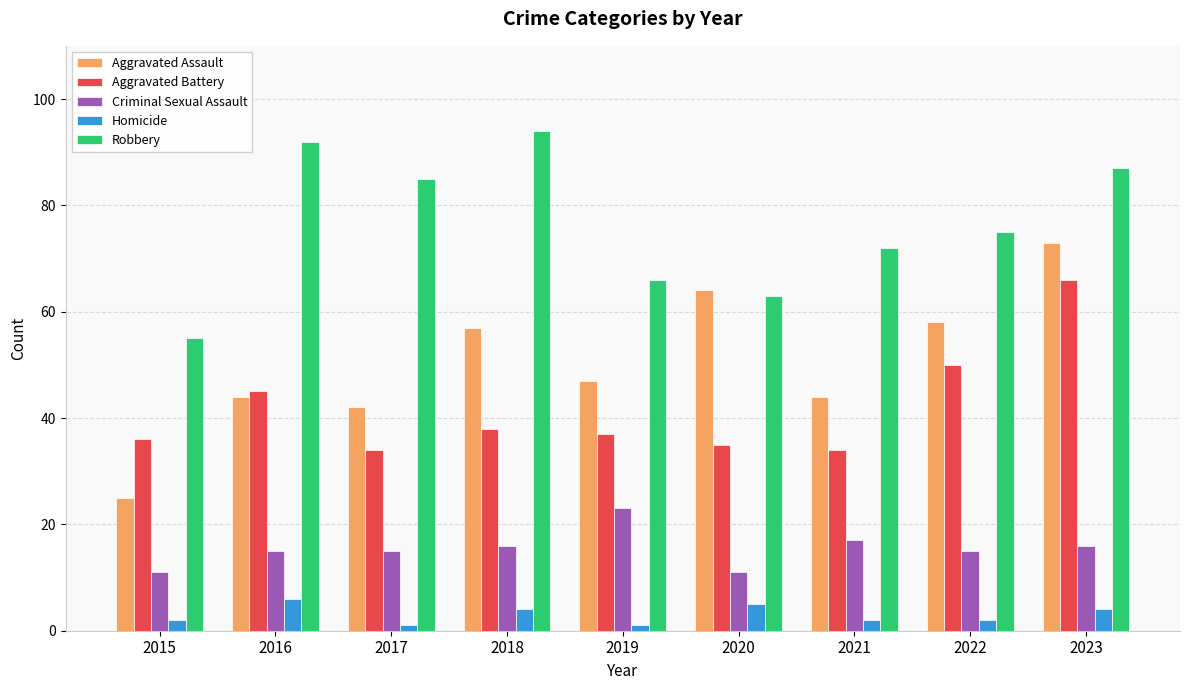

Is it true that Aggravated Battery equals 66 at 2019?

False